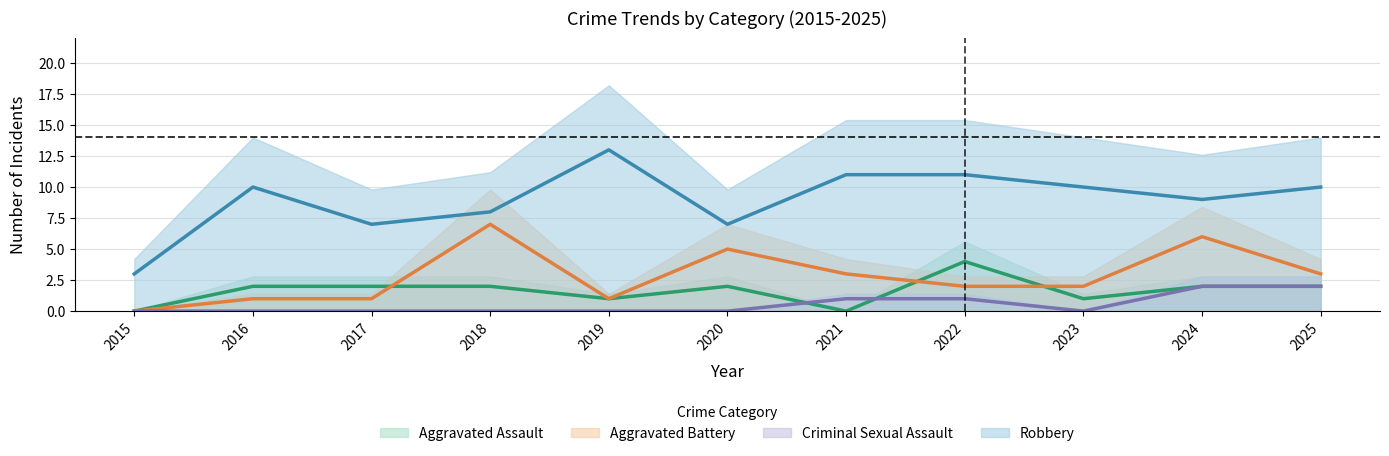

List the labels in order of Criminal Sexual Assault value, largest first.

2024, 2025, 2021, 2022, 2015, 2016, 2017, 2018, 2019, 2020, 2023